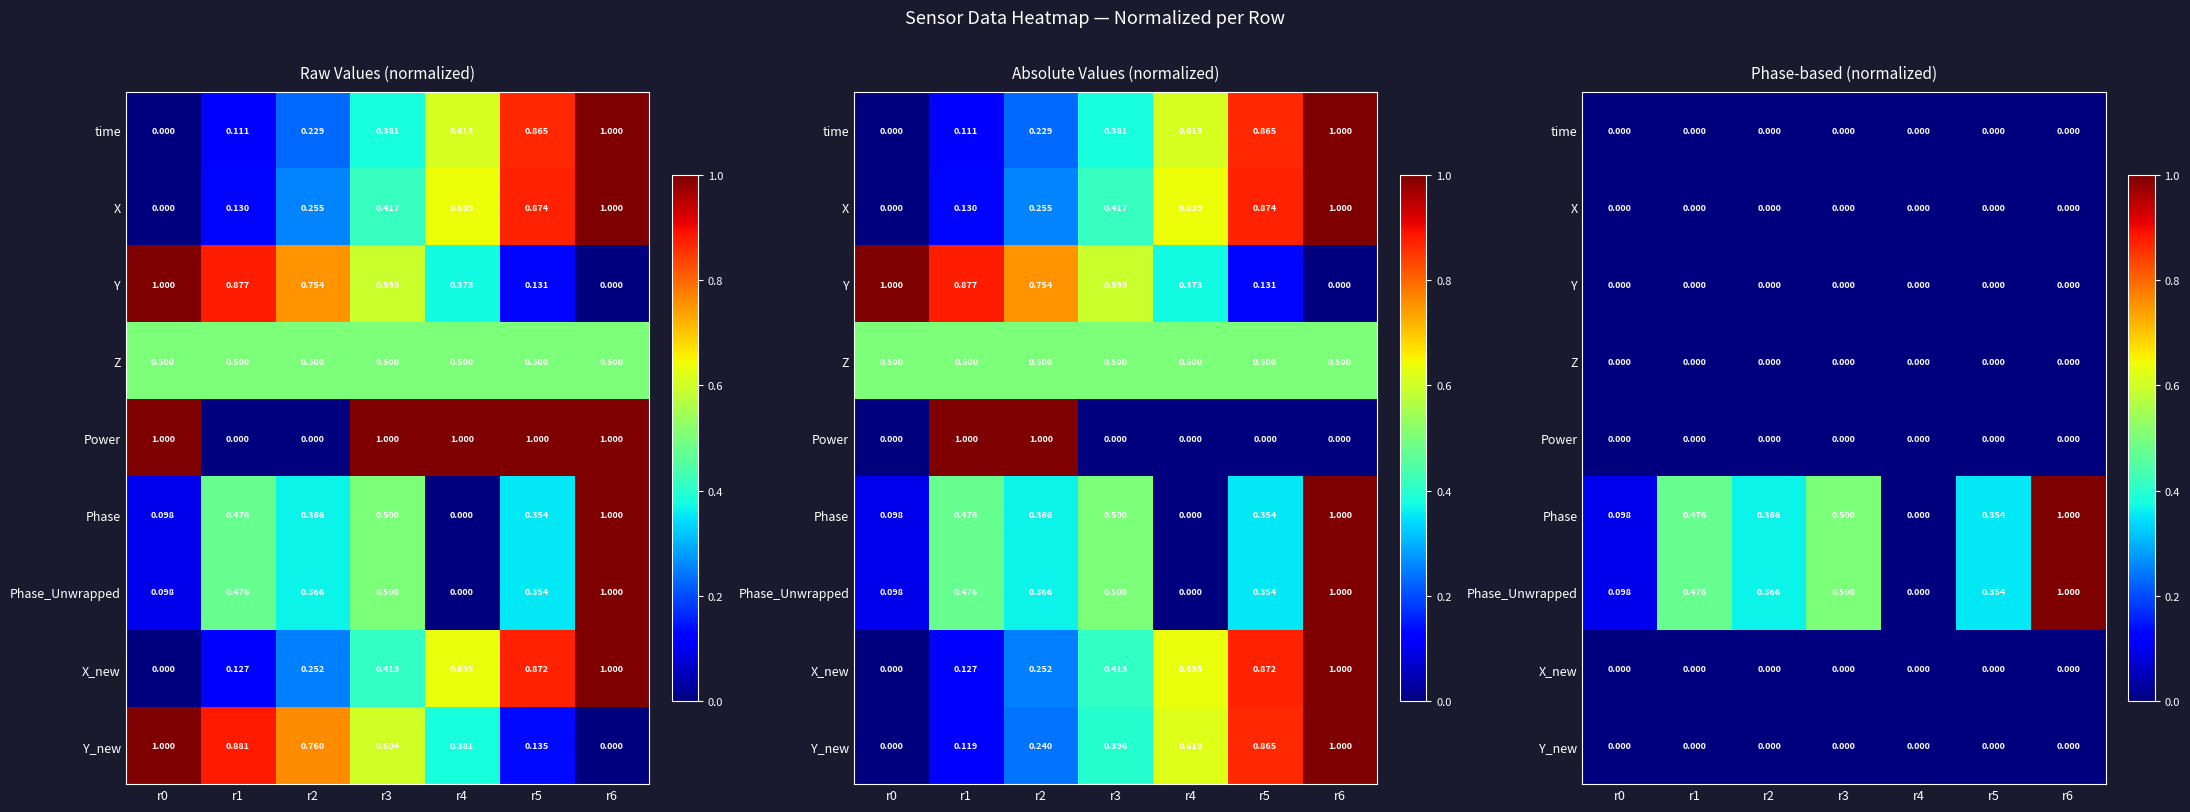

The value of Phase_Unwrapped at r2 is 0.4. True or false?

True